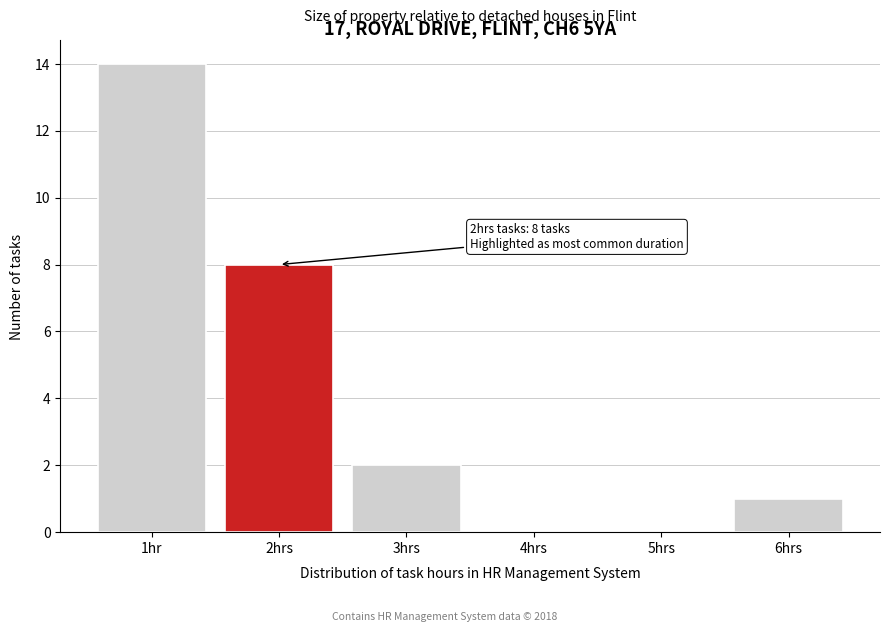

Reading left to right, transcribe all the data shown in this chart.

1hr=14	2hrs=8	3hrs=2	4hrs=0	5hrs=0	6hrs=1